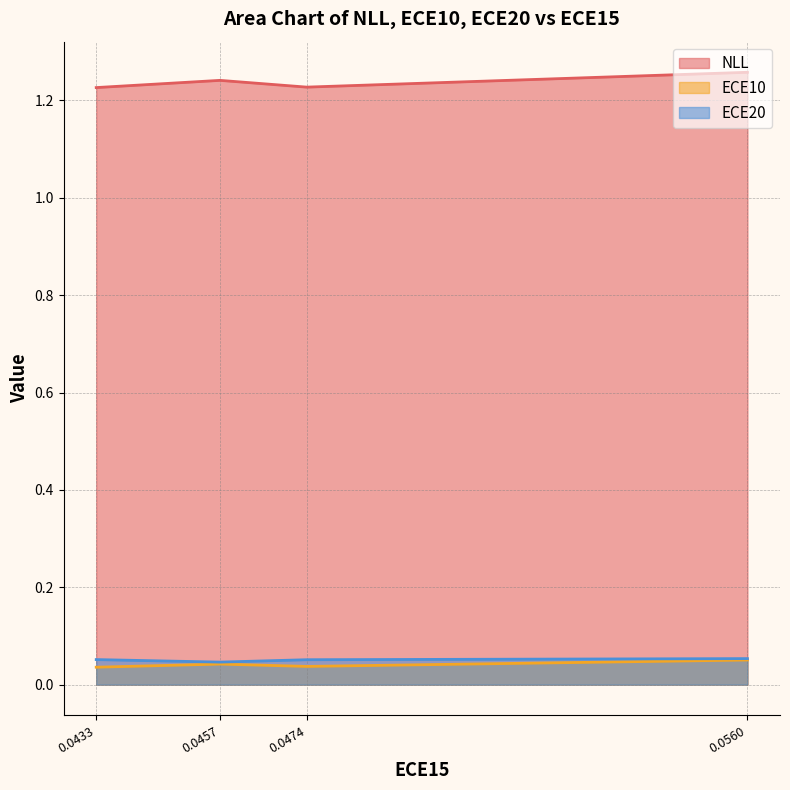

At which category does NLL reach its first local valley?

0.0474